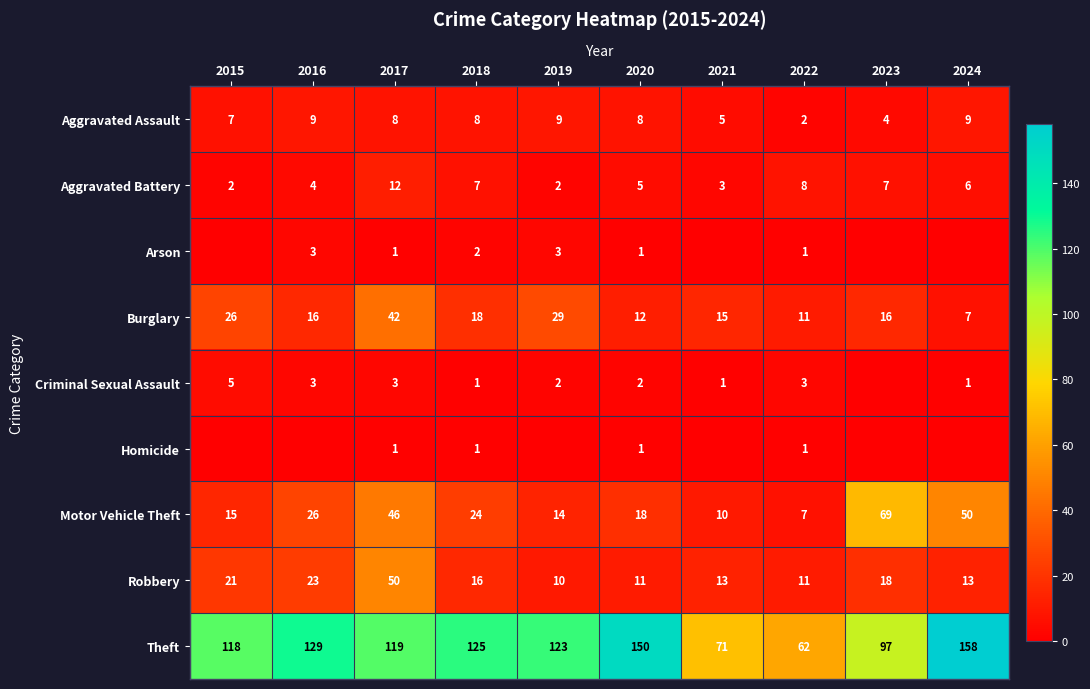

At how many categories does at least one series exceed 112?

7